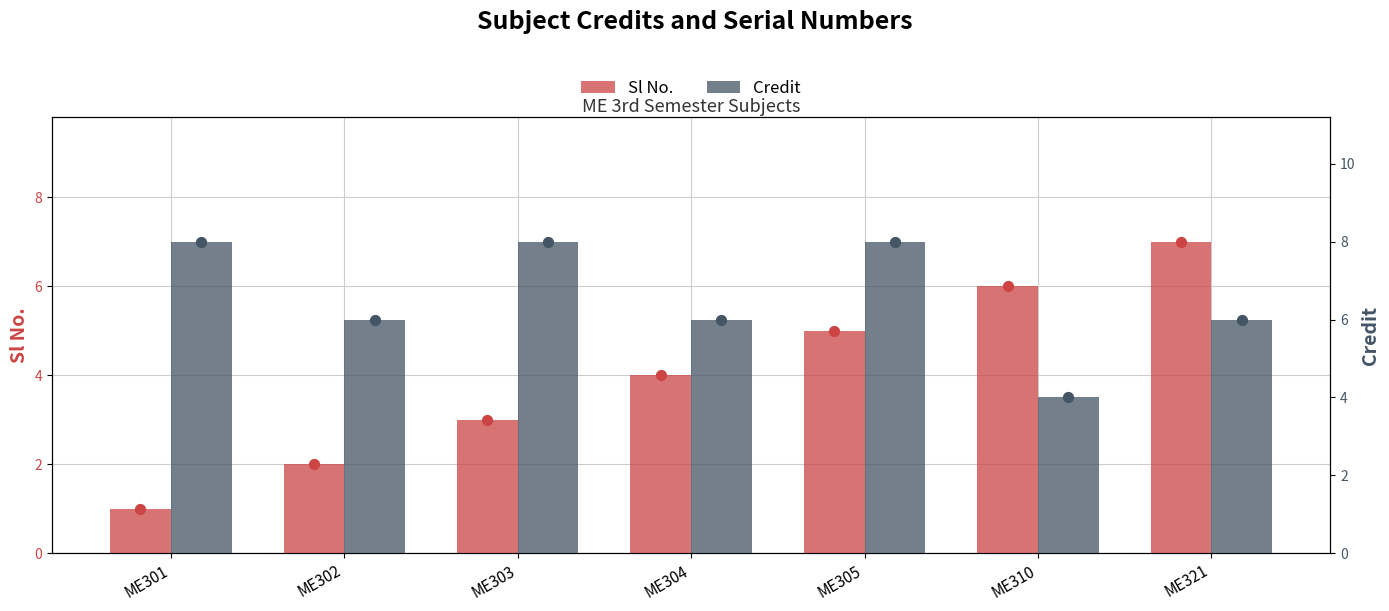

Which series has the widest spread of Y values?

Sl No.